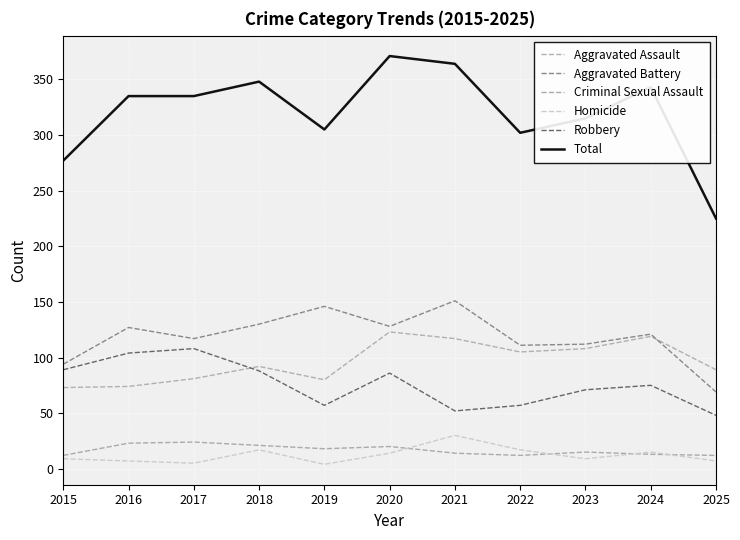

Does the chart have visible grid lines?

Yes